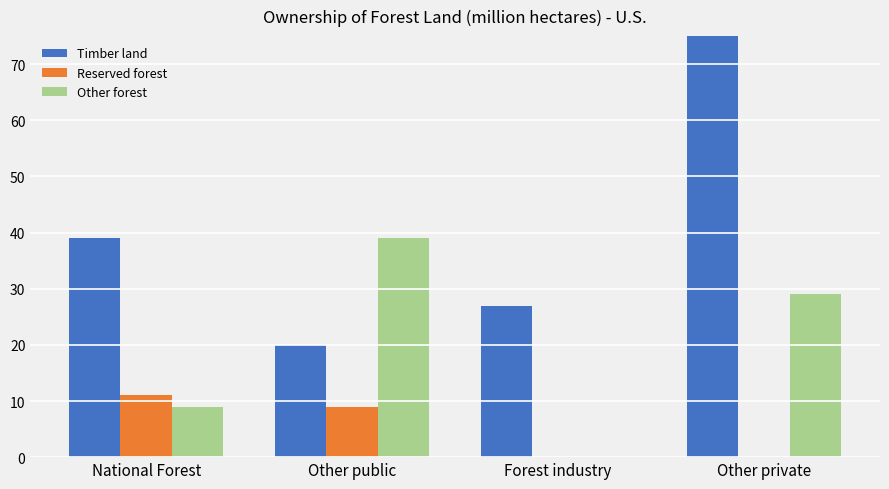

Reading right to left, transcribe all the data shown in this chart.

Timber land: 118	27	20	39
Reserved forest: 0	0	9	11
Other forest: 29	0	39	9